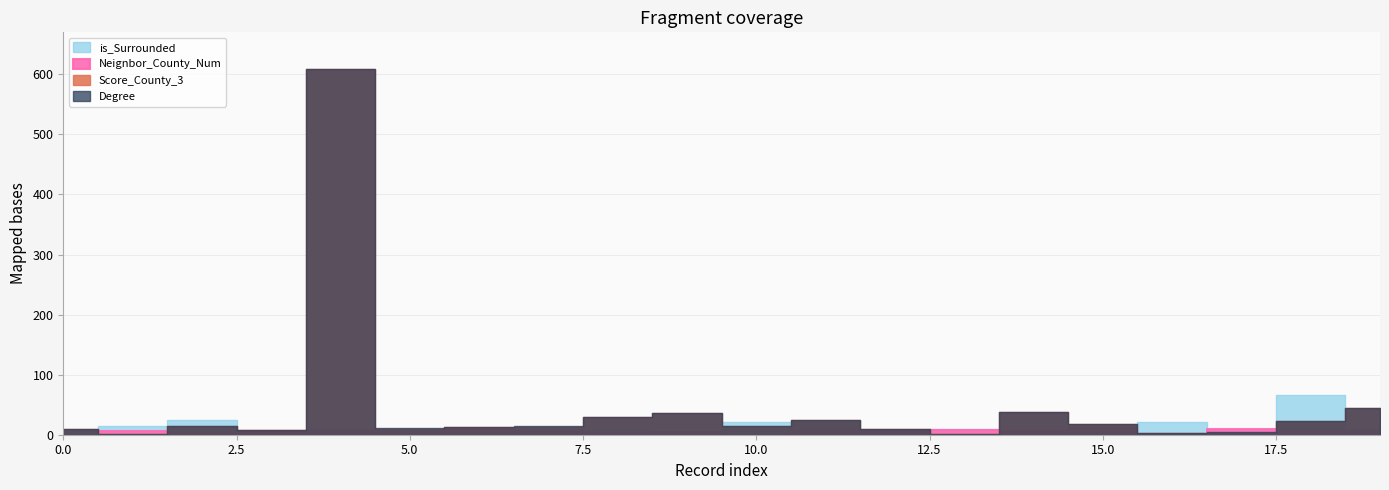

How many intersections are there between Neignbor_County_Num and Score_County_3?

6